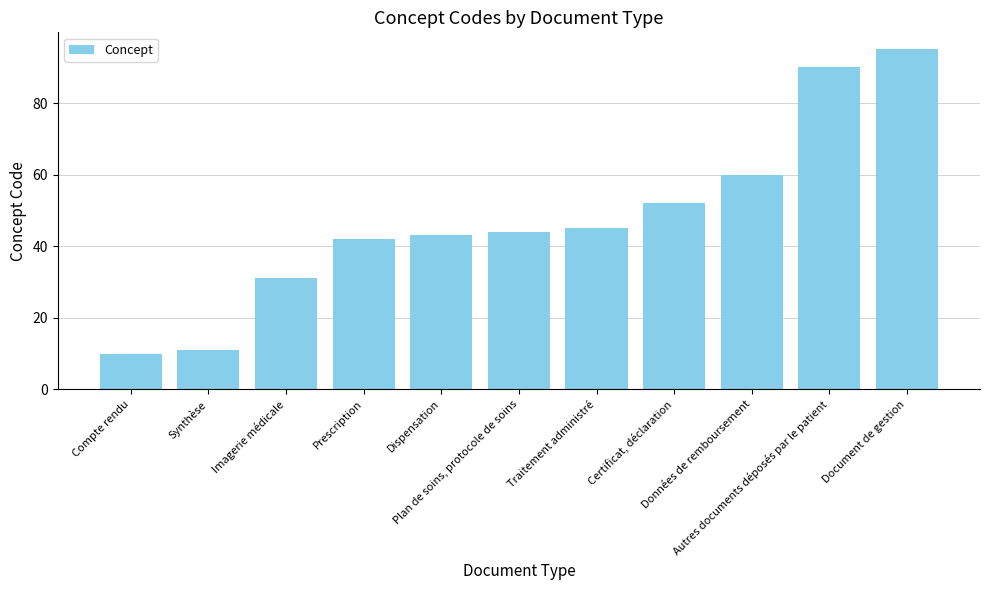

Which label corresponds to the smallest value in the chart?

Compte rendu